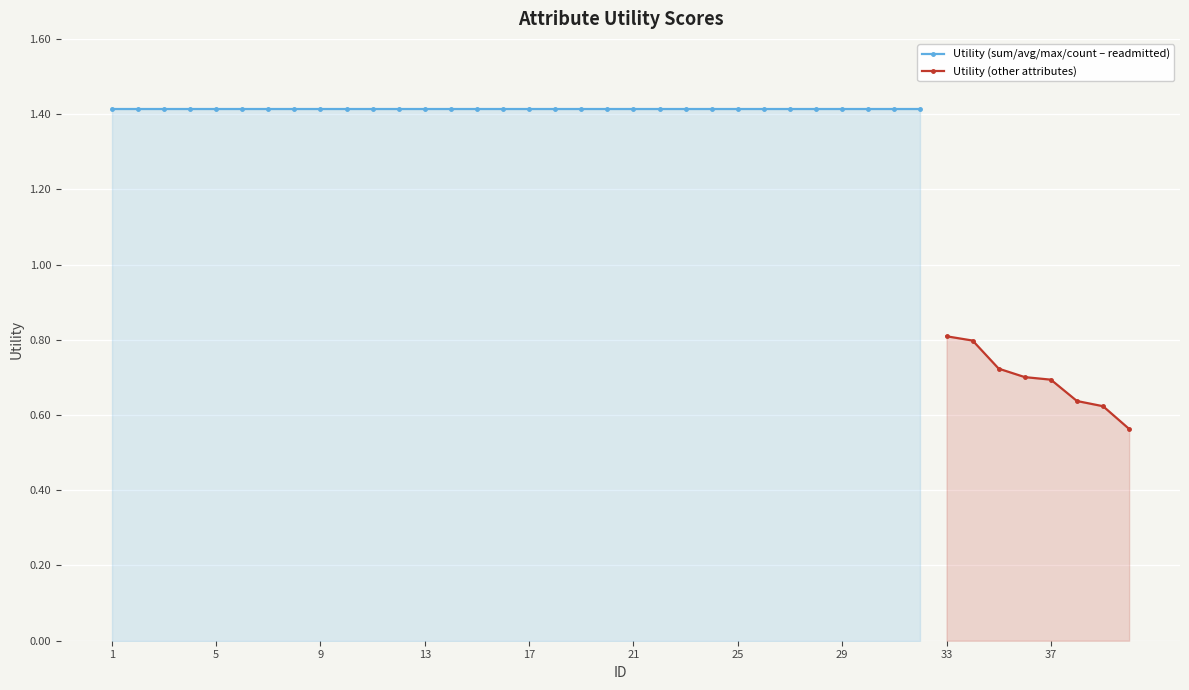

Reading right to left, list all the values displayed in this chart.

0.6	0.6	0.6	0.7	0.7	0.7	0.8	0.8	1.4	1.4	1.4	1.4	1.4	1.4	1.4	1.4	1.4	1.4	1.4	1.4	1.4	1.4	1.4	1.4	1.4	1.4	1.4	1.4	1.4	1.4	1.4	1.4	1.4	1.4	1.4	1.4	1.4	1.4	1.4	1.4